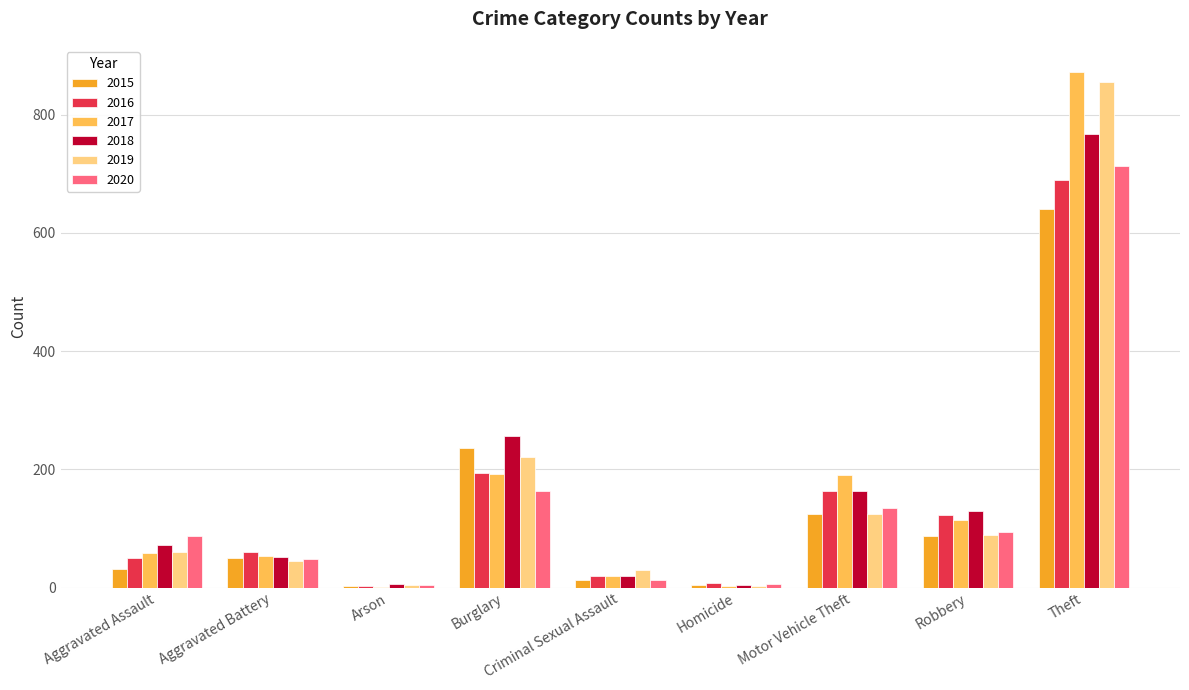

True or false: 2019 has a value of 89 at Robbery.

True